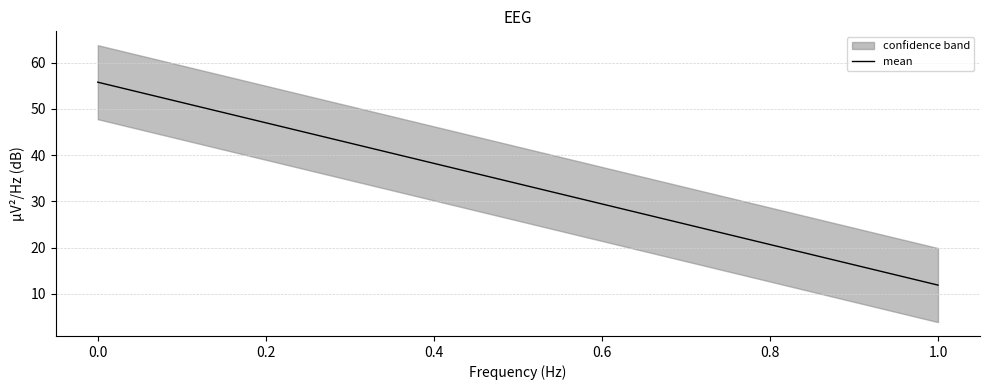

Does the chart display data point markers on the line(s)?

No